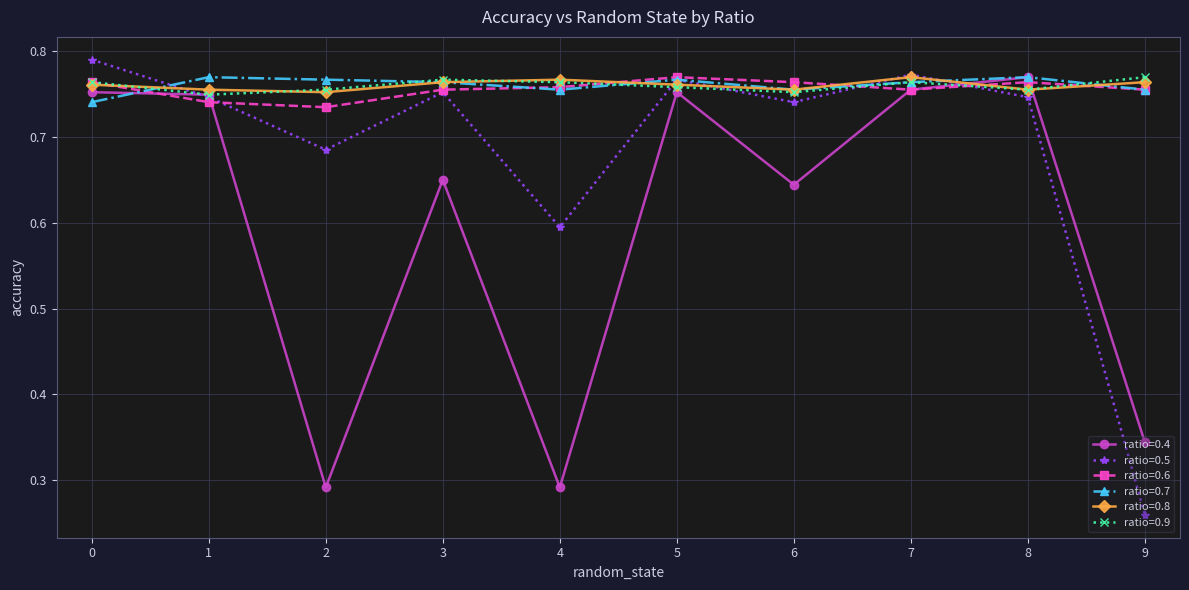

The value of ratio=0.6 at 7 is 0.4. True or false?

False